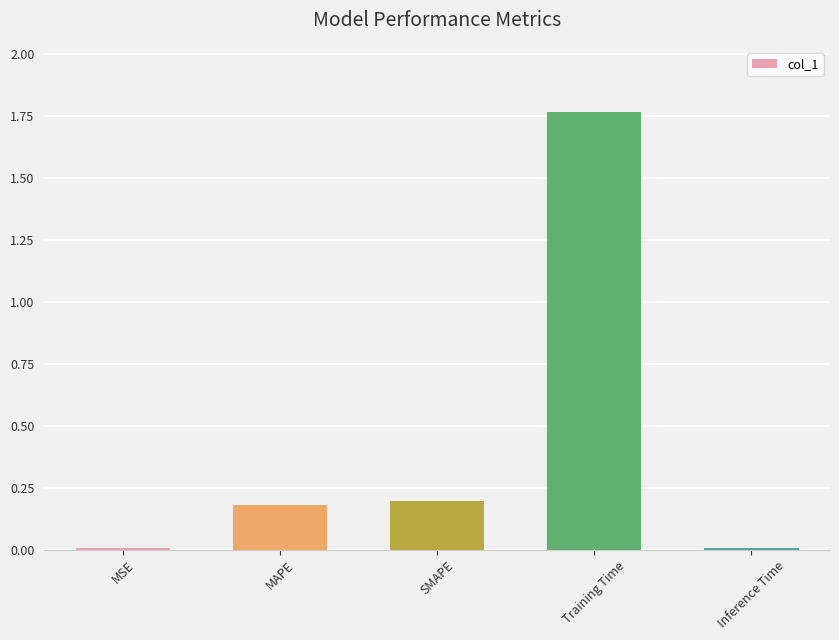

Which category has the highest value across all series?

Training Time